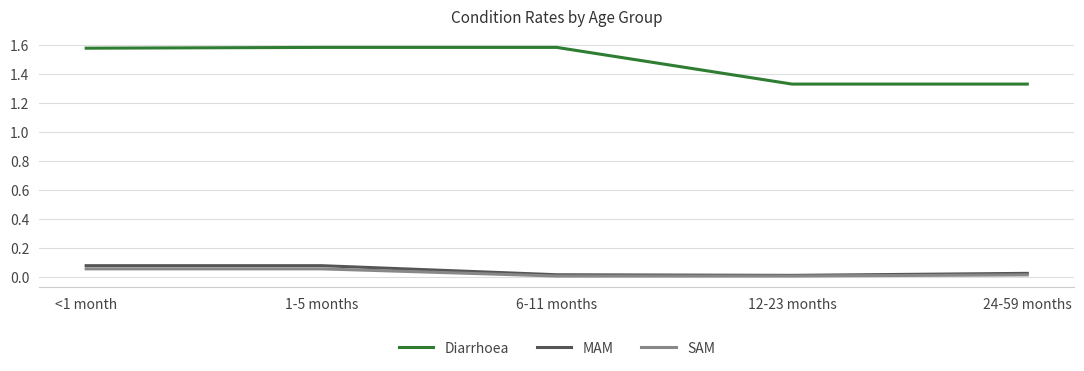

The value of Diarrhoea at 24-59 months is 2.1. True or false?

False